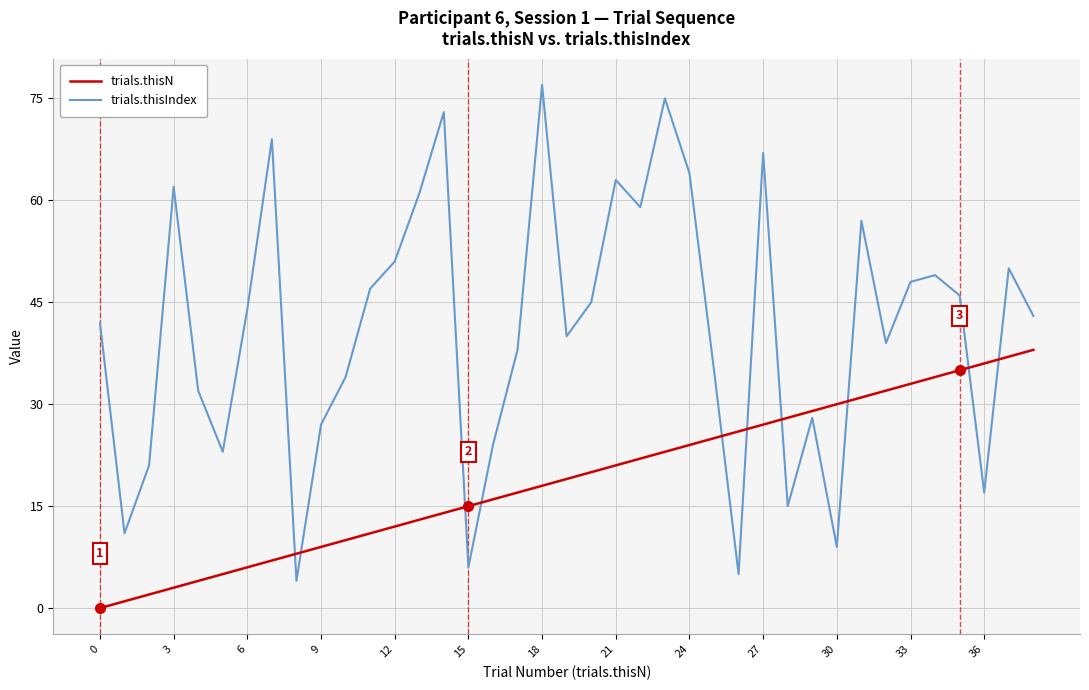

What is the minimum value for trials.thisIndex?

4